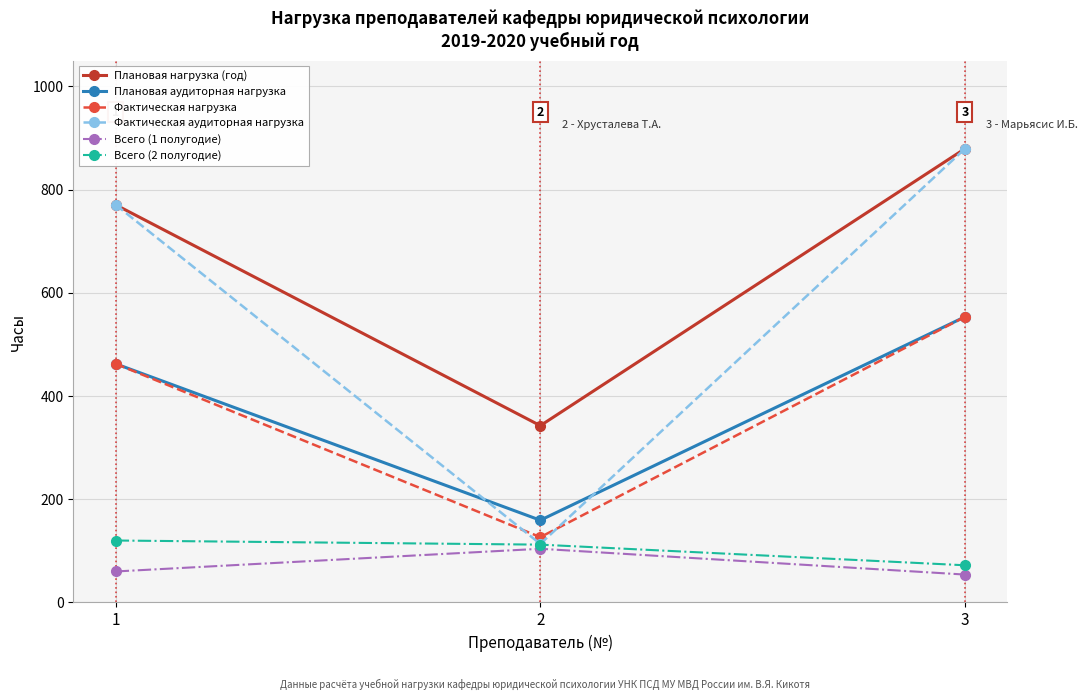

At which label is Фактическая нагрузка closest to 339?

1